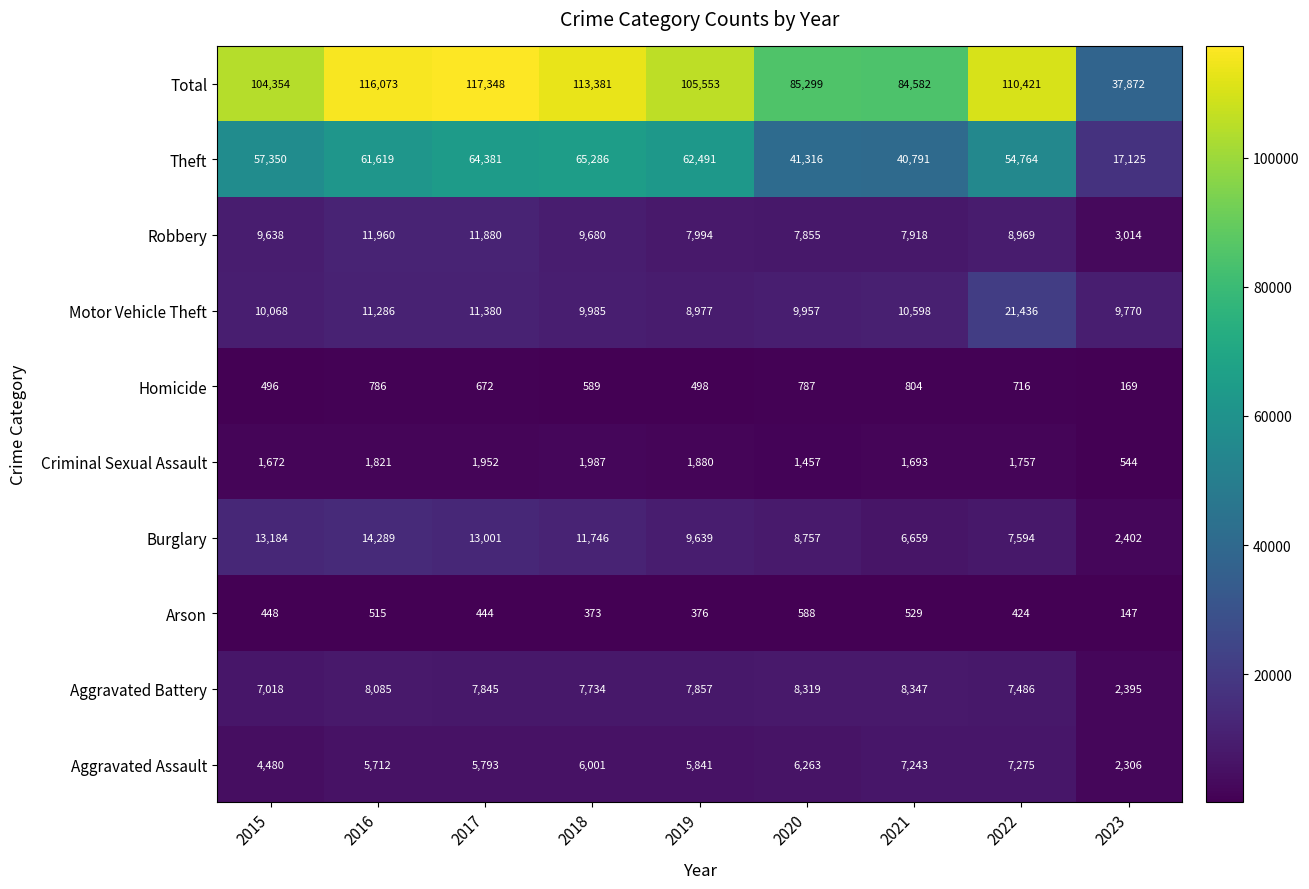

The Theft series shows 16822 at 2017. True or false?

False